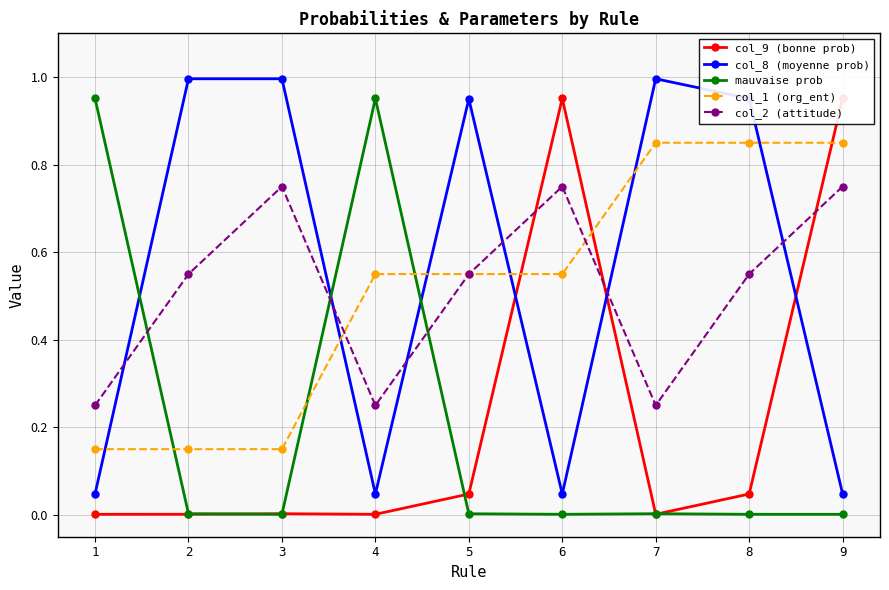

At which category does col_2 (attitude) reach its first local valley?

4